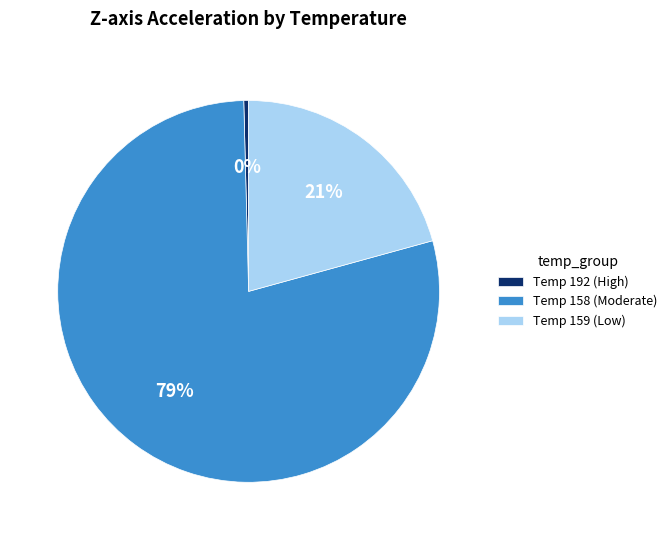

Rank the categories by value from highest to lowest.

Temp 158 (Moderate), Temp 159 (Low), Temp 192 (High)